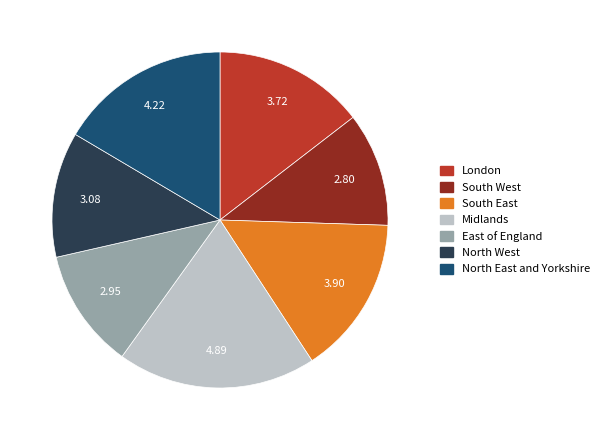

Which category has the biggest portion of the pie?

Midlands